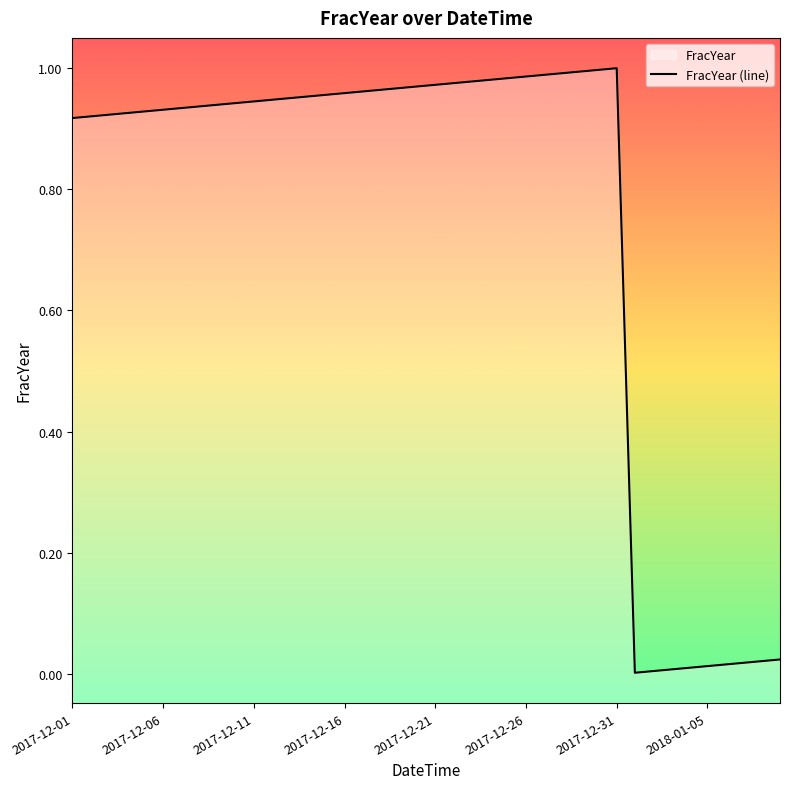

True or false: the data has more than 2 interior local peaks.

False